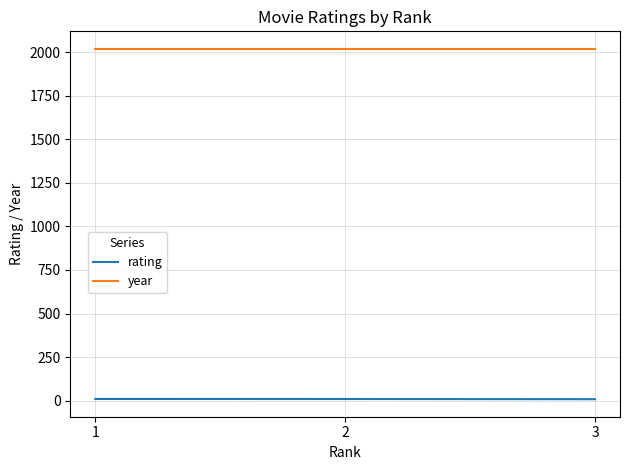

What is the total value across all series at 2?

2029.2